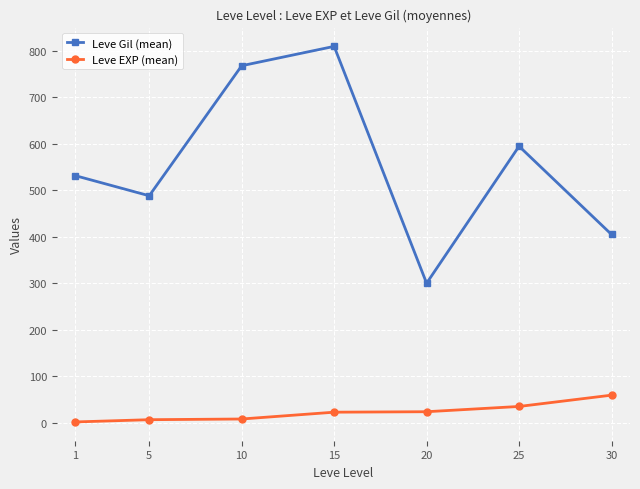

Is it true that Leve Gil (mean) equals 810.0 at 15?

True